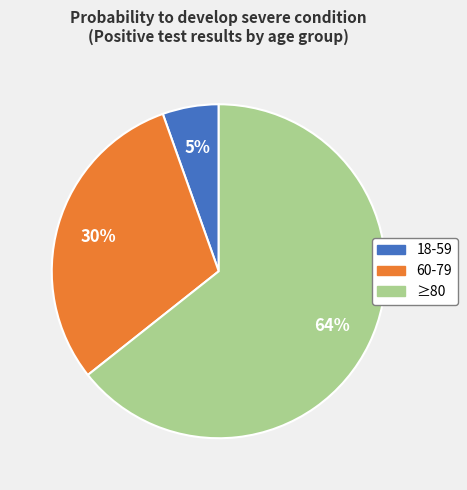

To the nearest percent, what is the difference between the 60-79 and ≥80 slice percentages?

34%